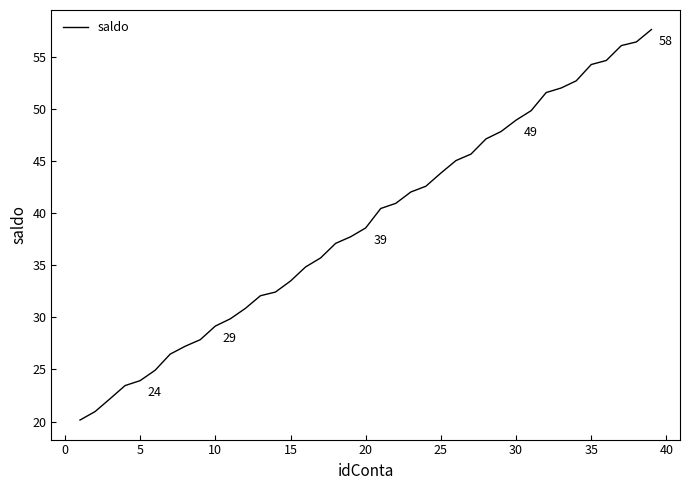

What is the difference between the maximum and minimum values?

37.5